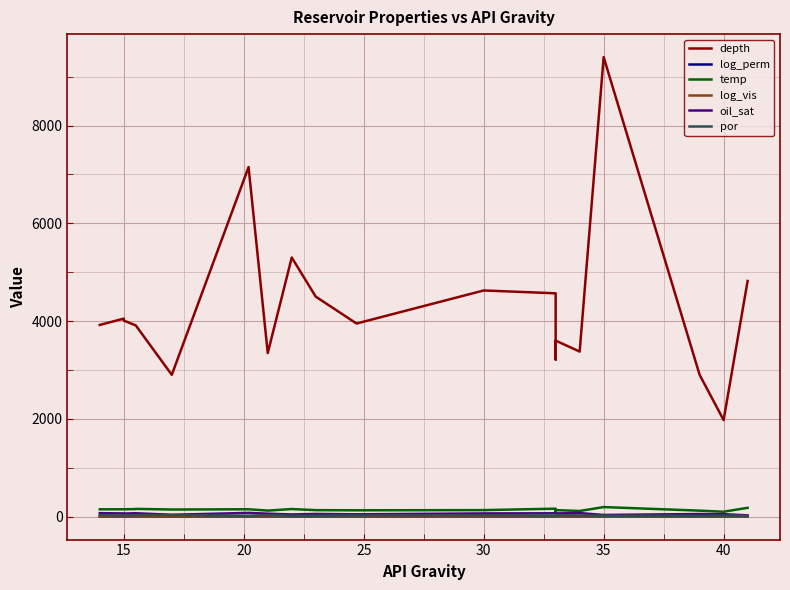

True or false: depth and log_vis cross at least once.

False